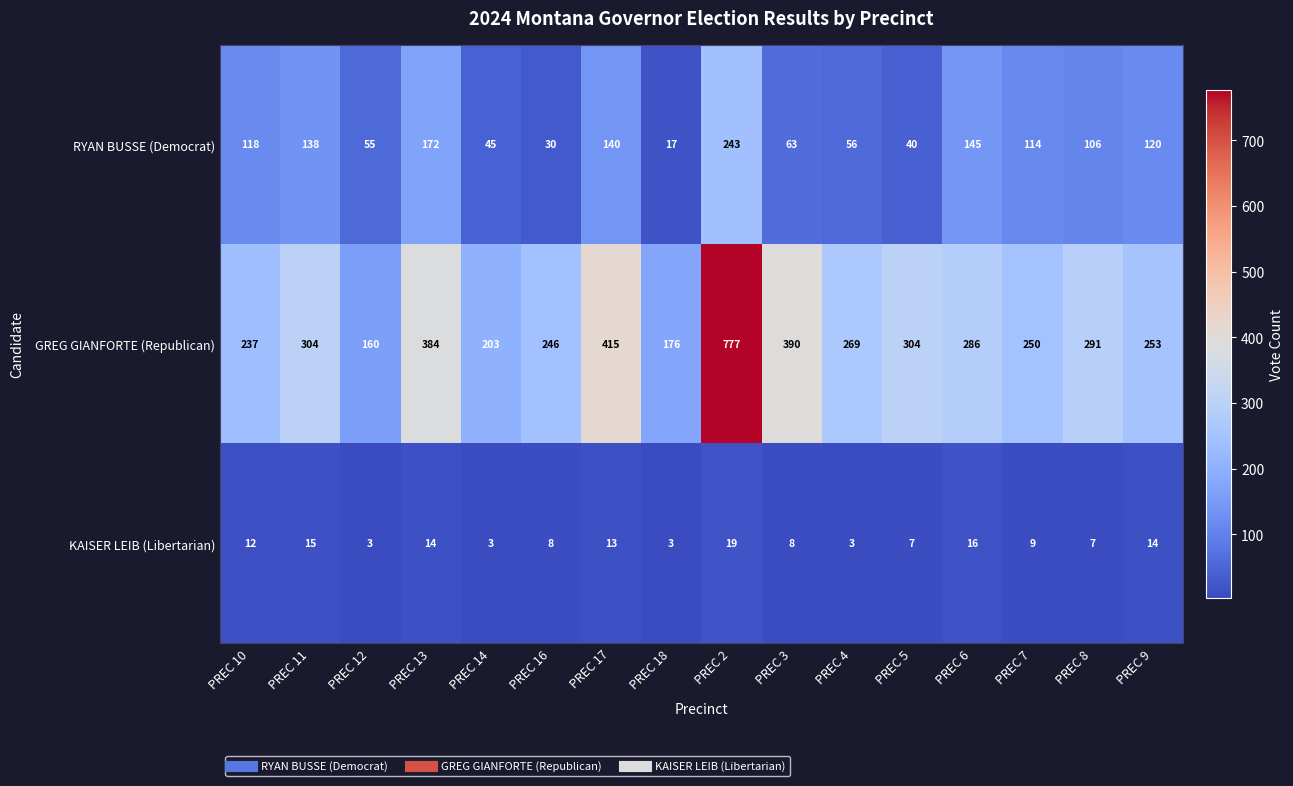

At how many categories does at least one series exceed 178?

14